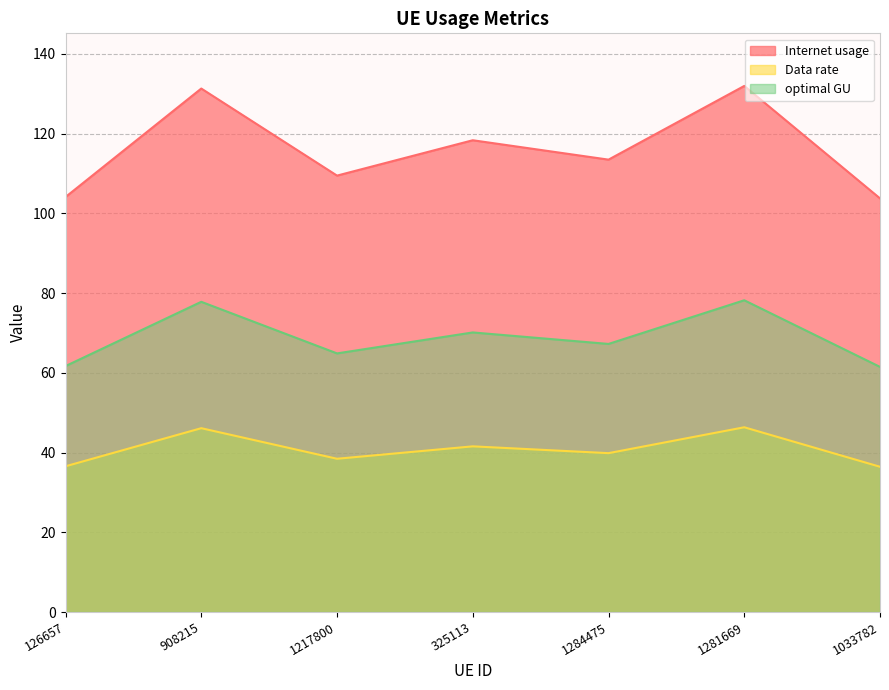

List the series in order of their overall mean, highest first.

Internet usage, optimal GU, Data rate